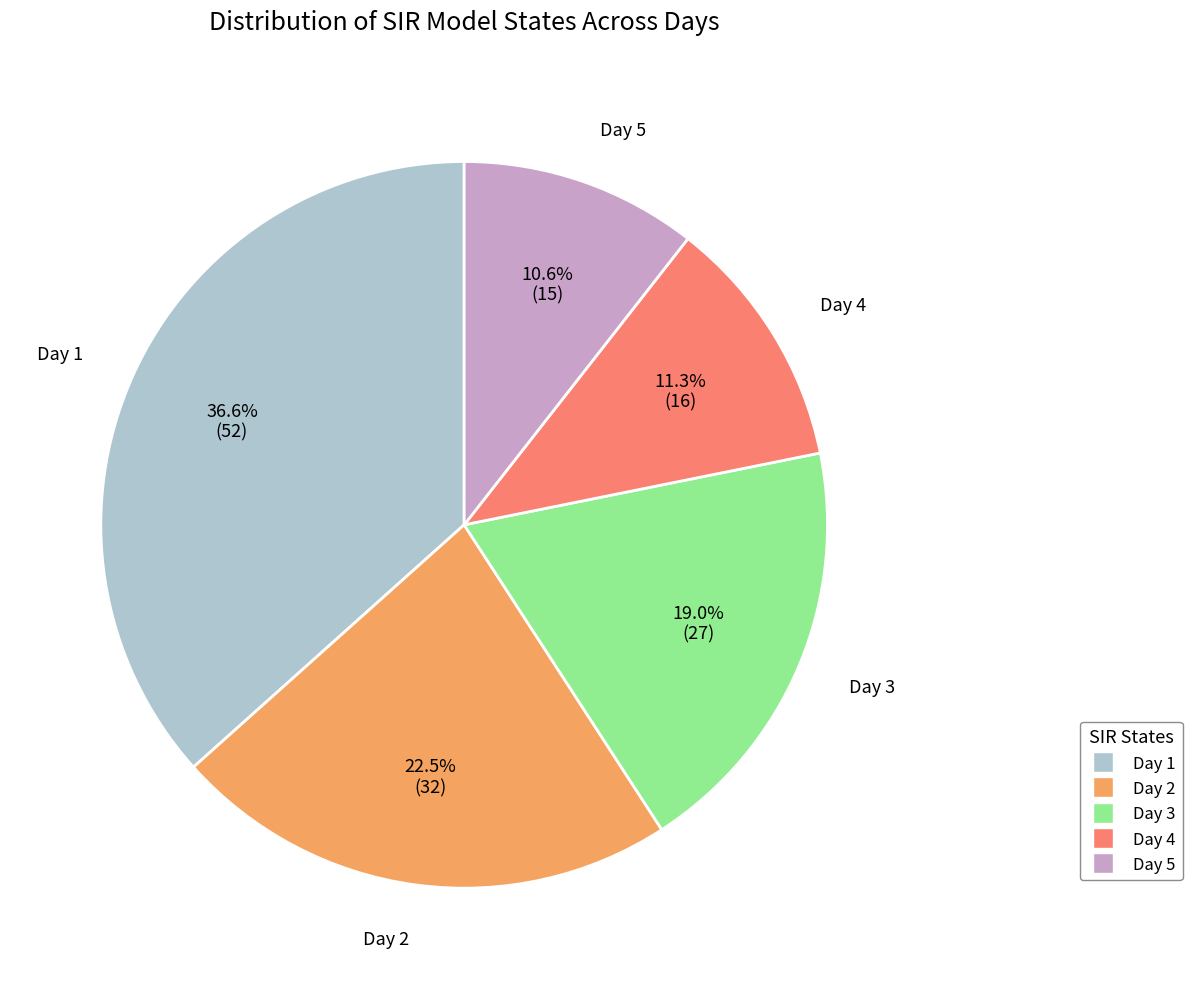

To the nearest percent, what is the difference between the Day 3 and Day 1 slice percentages?

18%